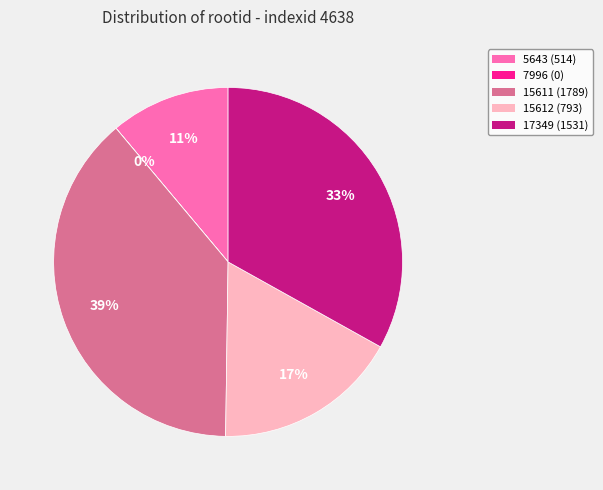

Which has a higher value, 5643 or 17349?

17349